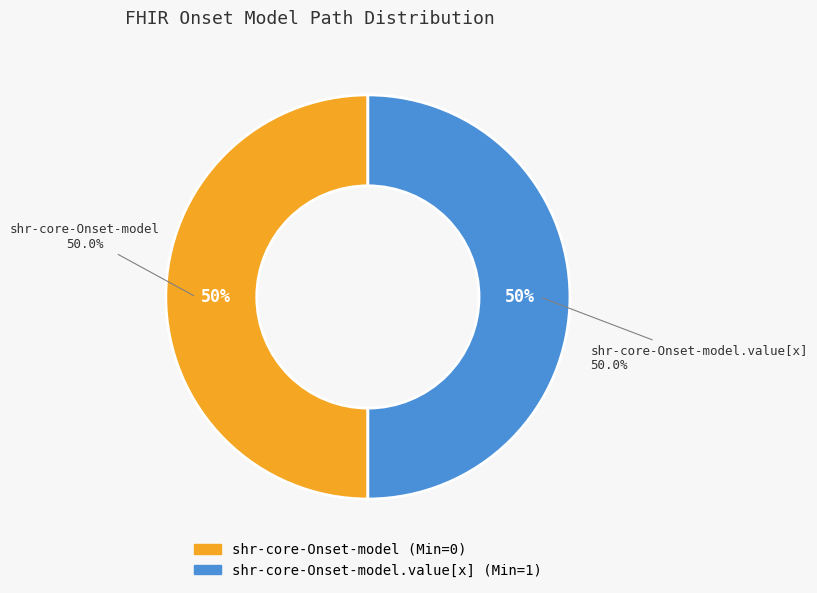

What percentage do shr-core-Onset-model.value[x] and shr-core-Onset-model together represent?

100.0%